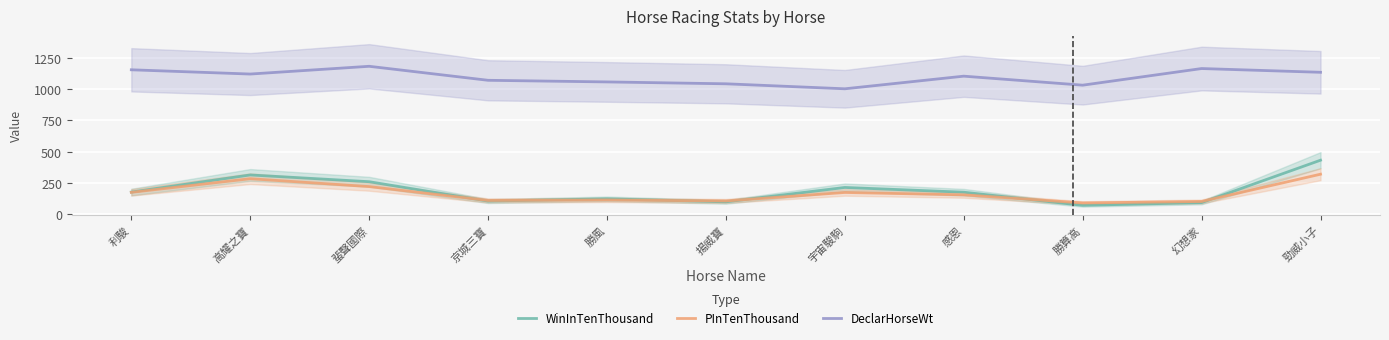

Which series has the largest total across all categories?

DeclarHorseWt